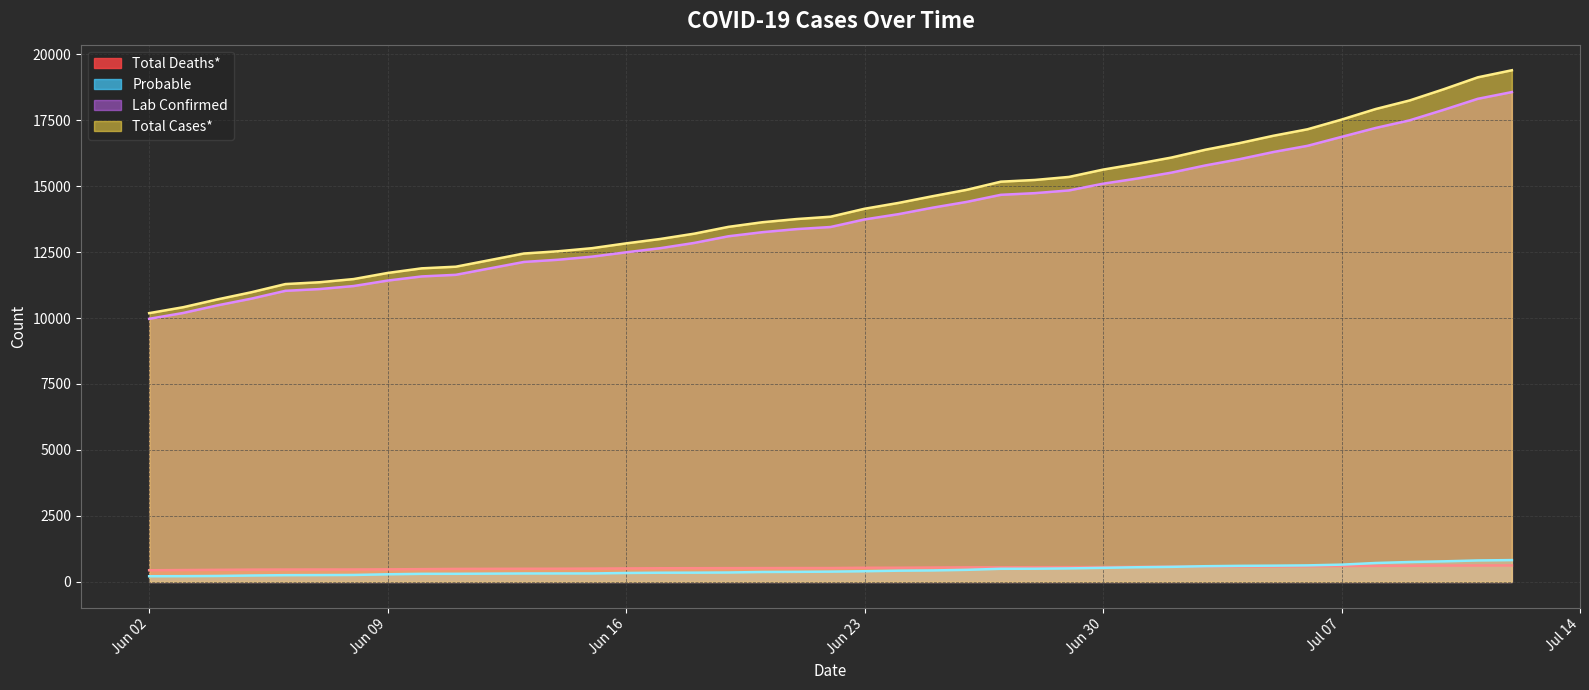

True or false: Total Cases* and Probable cross at least once.

False